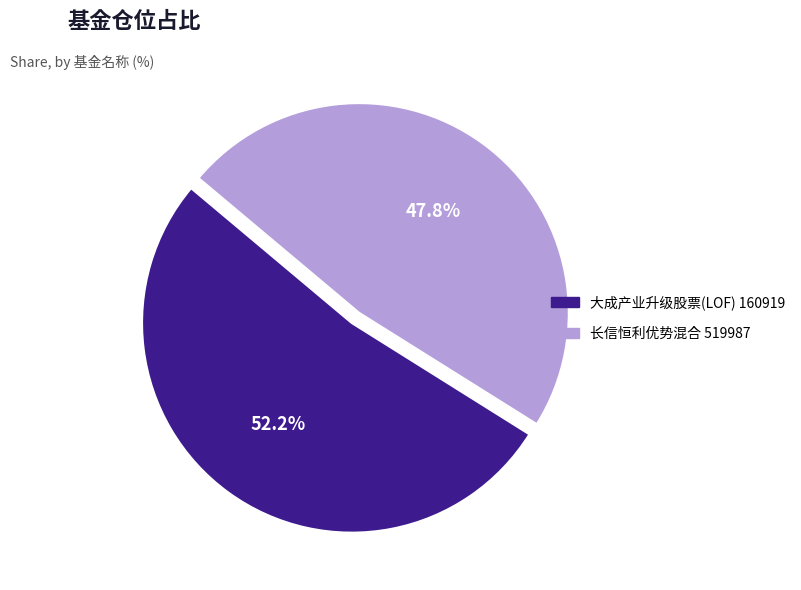

What is the ratio of the value at 长信恒利优势混合 519987 to the value at 大成产业升级股票(LOF) 160919?

0.9